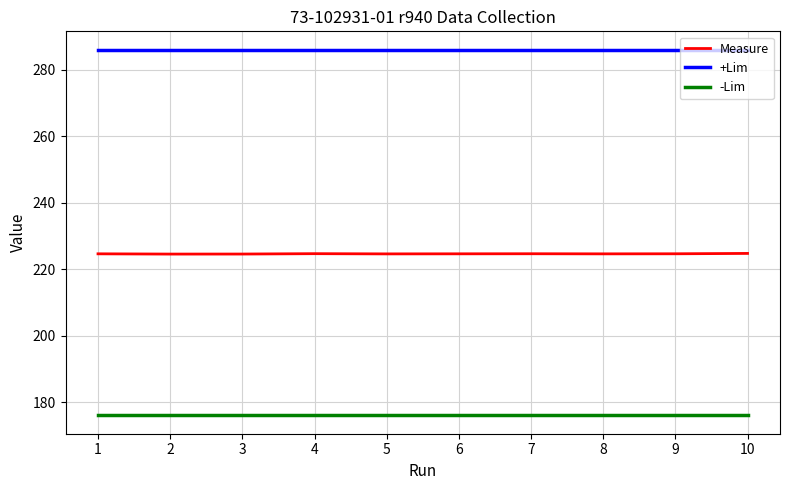

What is the total value across all series at 5?

686.6